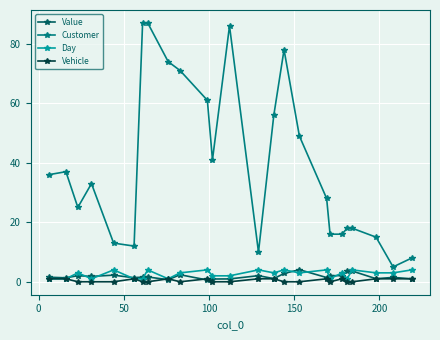

True or false: Day and Customer cross at least once.

False